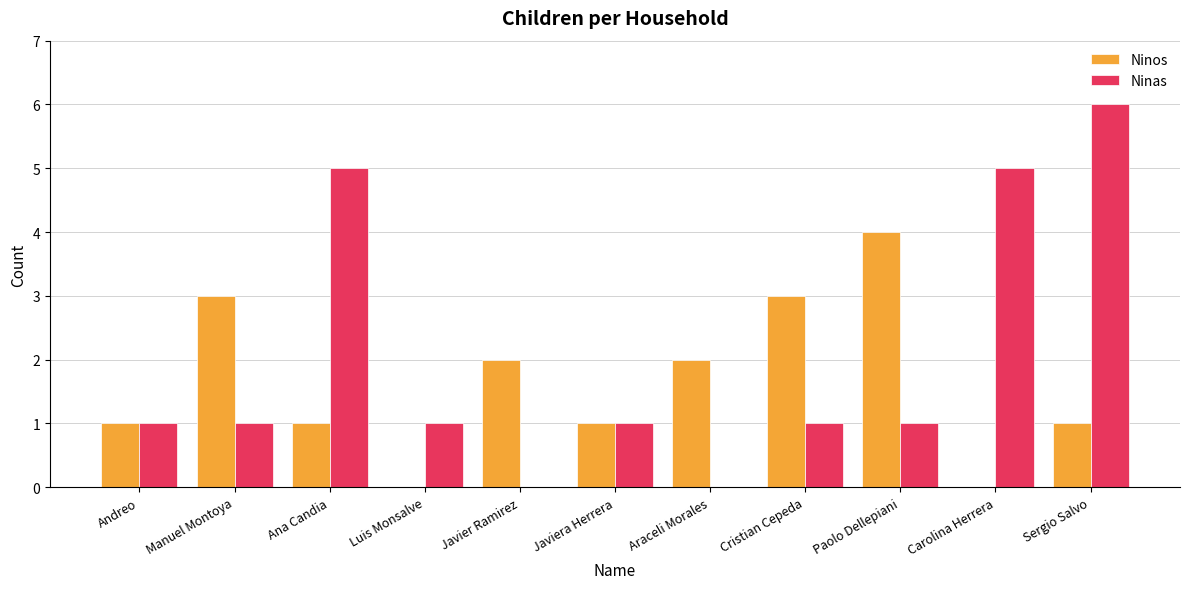

At which category is the sum across all series the highest?

Sergio Salvo